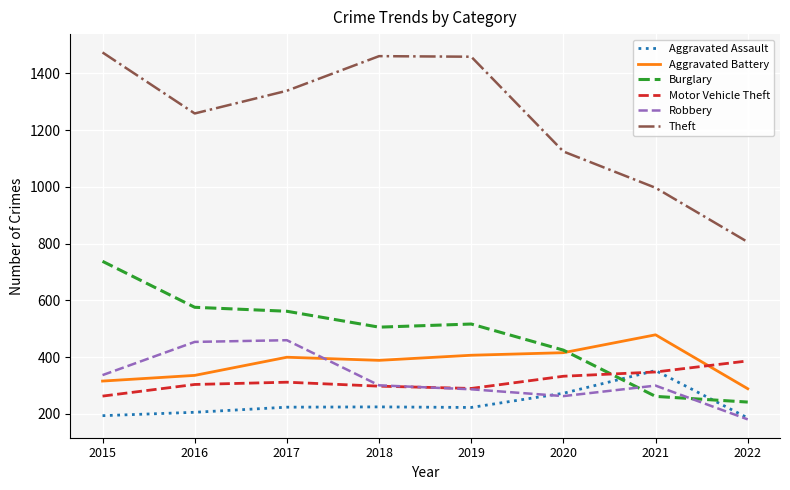

Is it true that Burglary equals 411 at 2021?

False